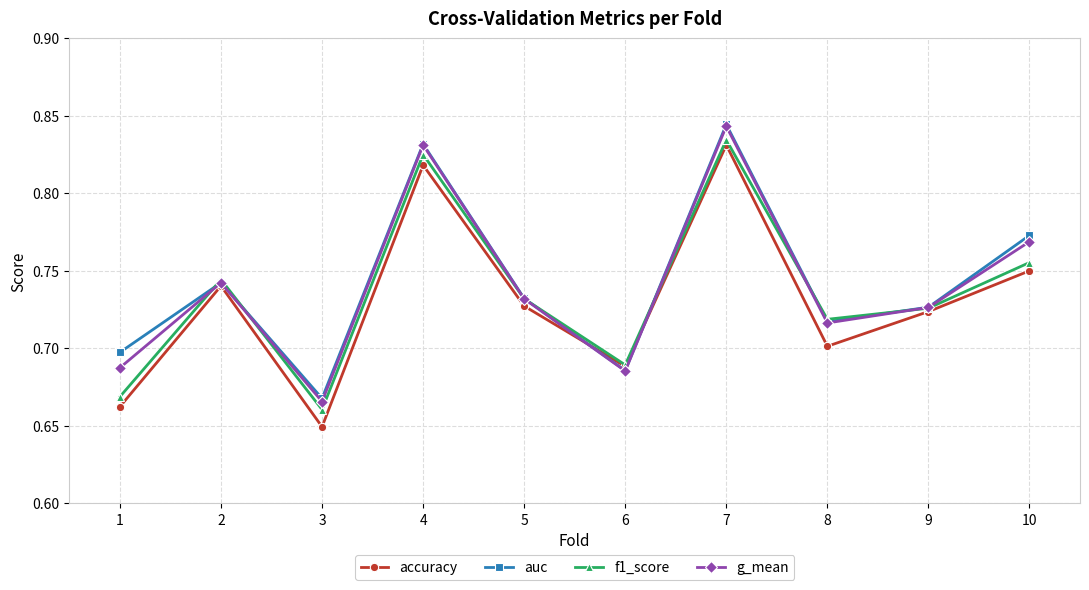

Which label corresponds to the largest value in the chart?

7